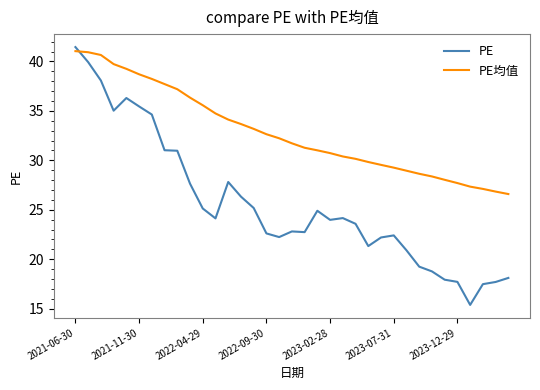

What is the minimum value for PE均值?

26.6